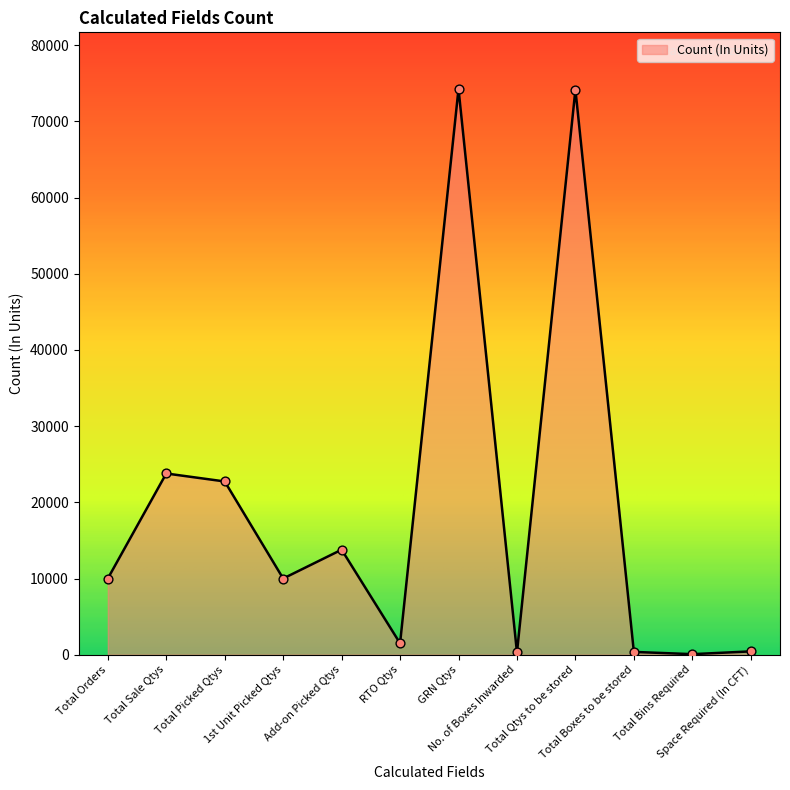

What is the change in value from Total Sale Qtys to Total Boxes to be stored?

-23413